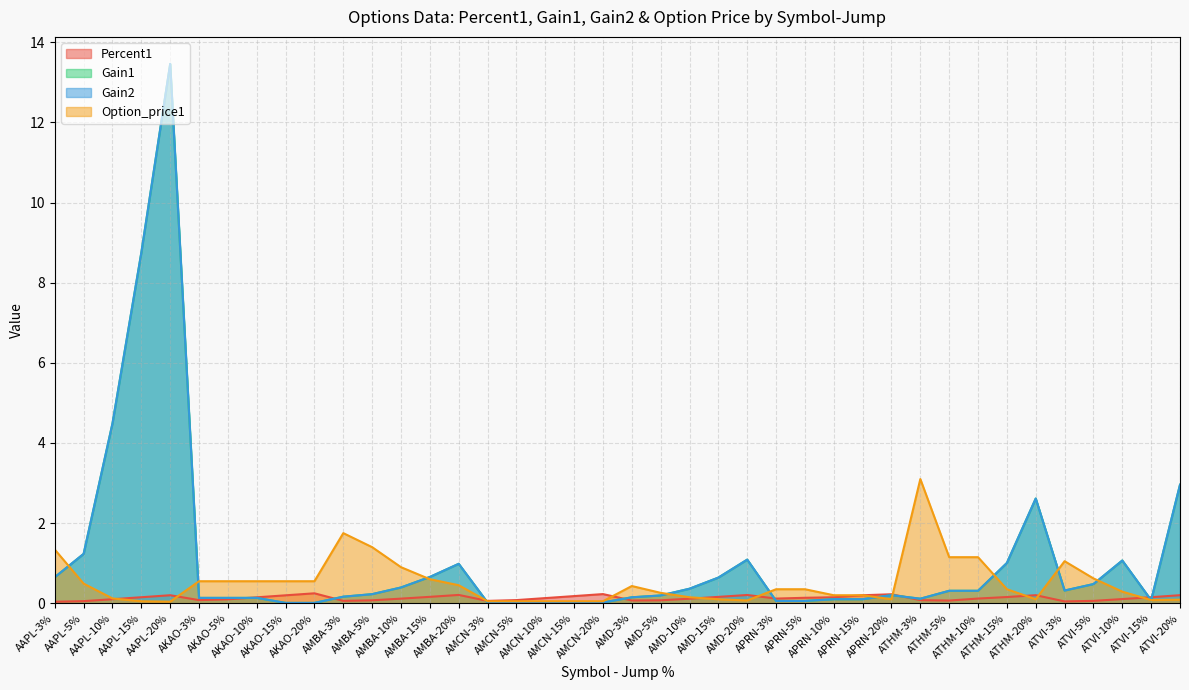

Where is Gain2 nearest to the value 6?

AAPL-10%